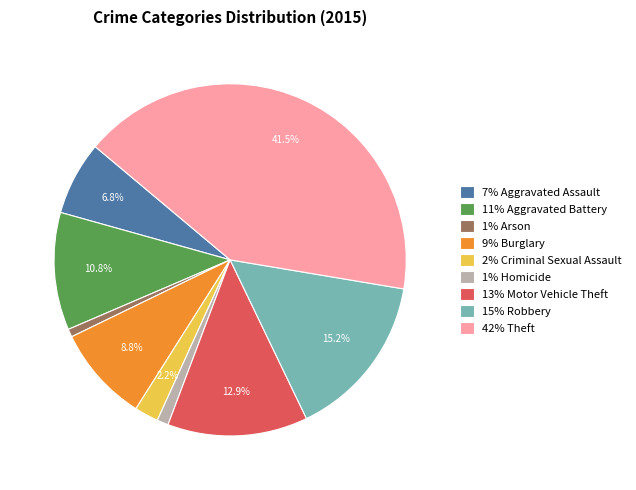

To the nearest percent, what is the difference between the largest and smallest slice percentages?

41%